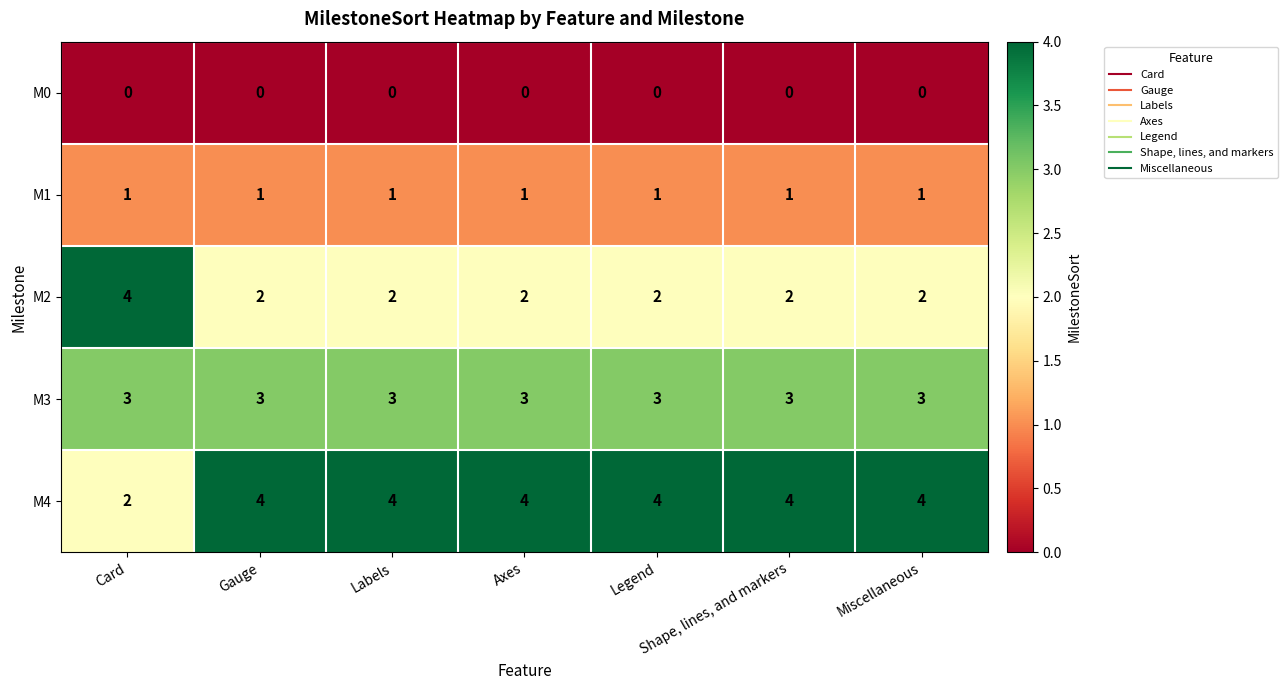

How many distinct data groups are displayed?

5